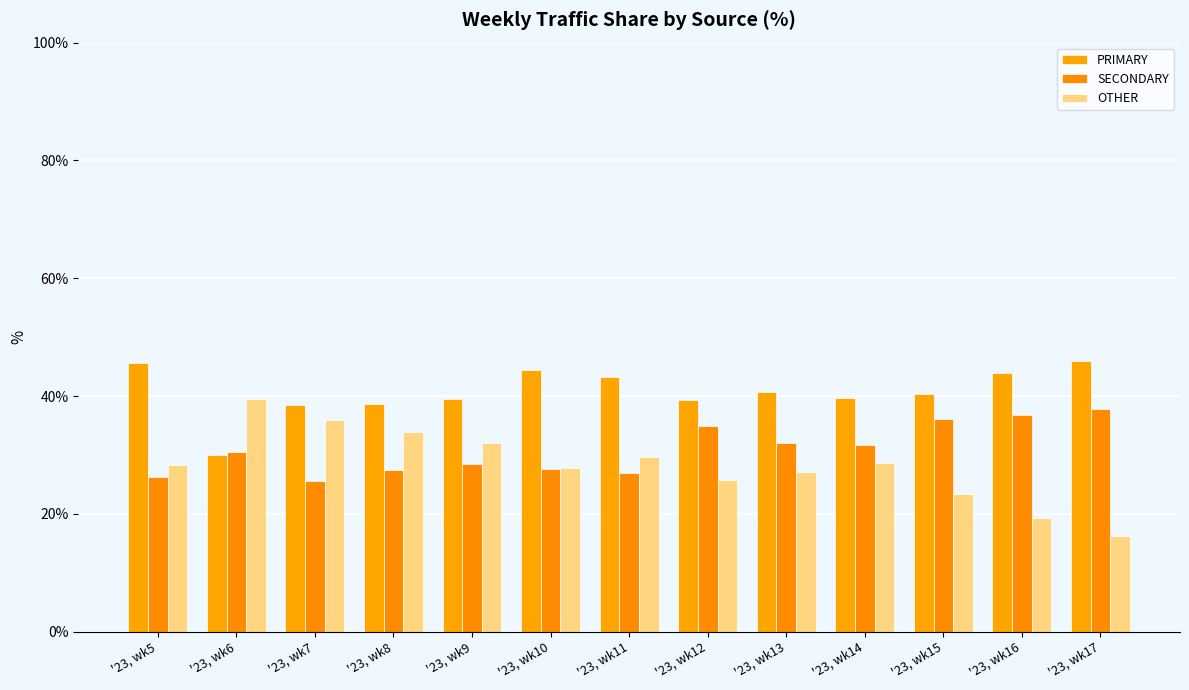

Reading left to right, transcribe all the data shown in this chart.

PRIMARY: 45.5	30.0	38.5	38.7	39.4	44.5	43.3	39.4	40.8	39.7	40.4	44.0	45.9
SECONDARY: 26.2	30.4	25.5	27.4	28.5	27.6	27.0	34.9	32.0	31.6	36.2	36.8	37.8
OTHER: 28.3	39.5	36.0	33.8	32.0	27.8	29.7	25.7	27.2	28.6	23.4	19.2	16.2